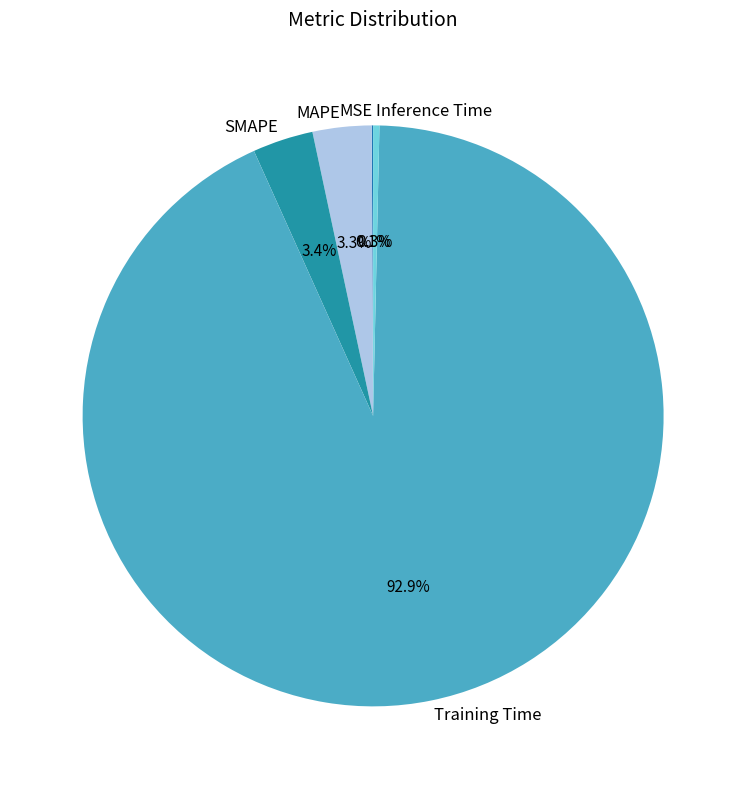

To the nearest percent, what is the average slice percentage?

20%